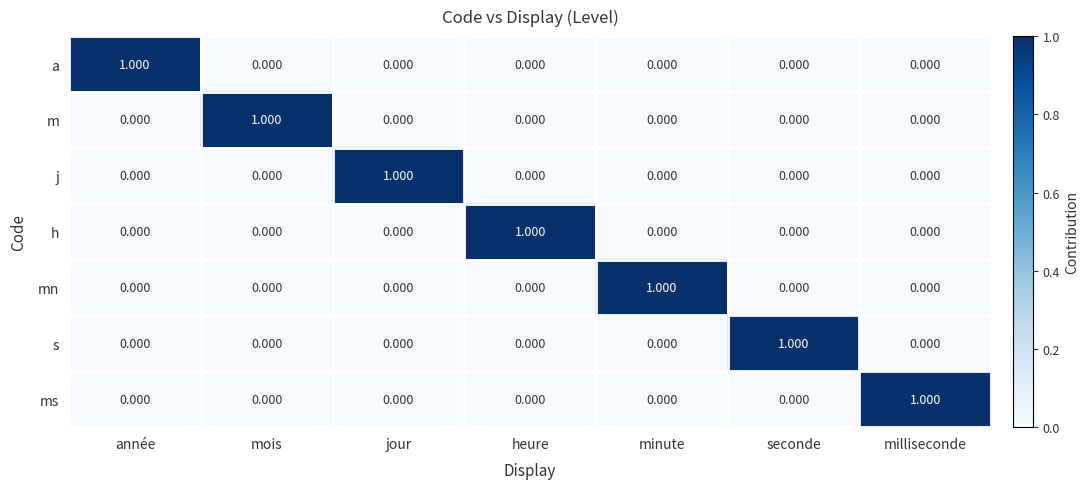

How many data points does each series have?

7